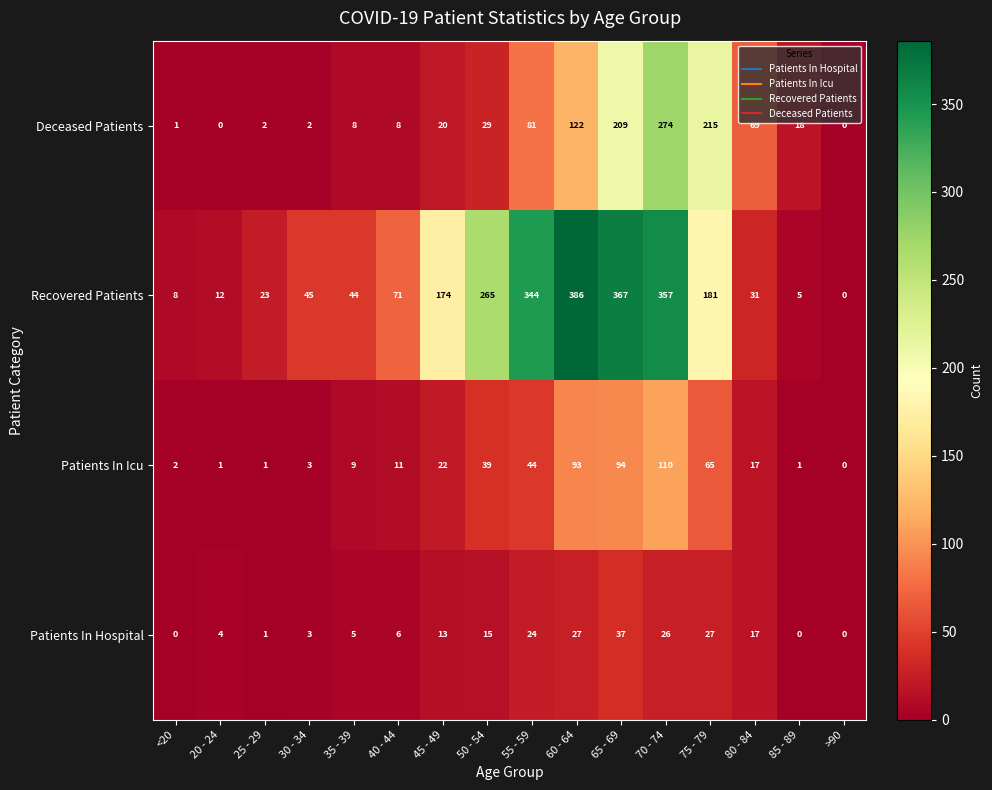

At which category is the sum across all series the highest?

70 - 74